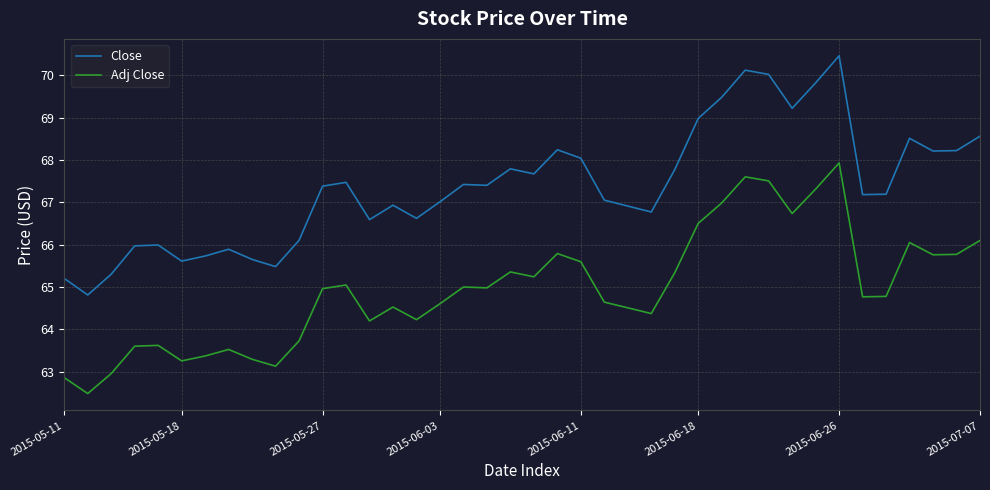

Which series has the largest total across all categories?

Close